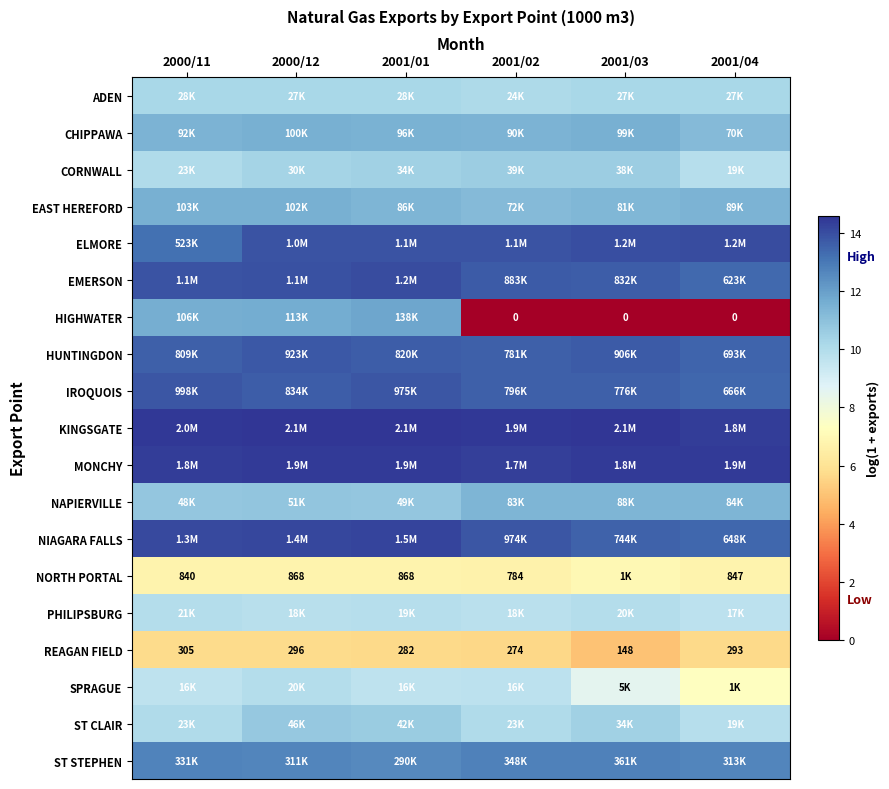

The ST STEPHEN series shows 5.5 at 2001/01. True or false?

False